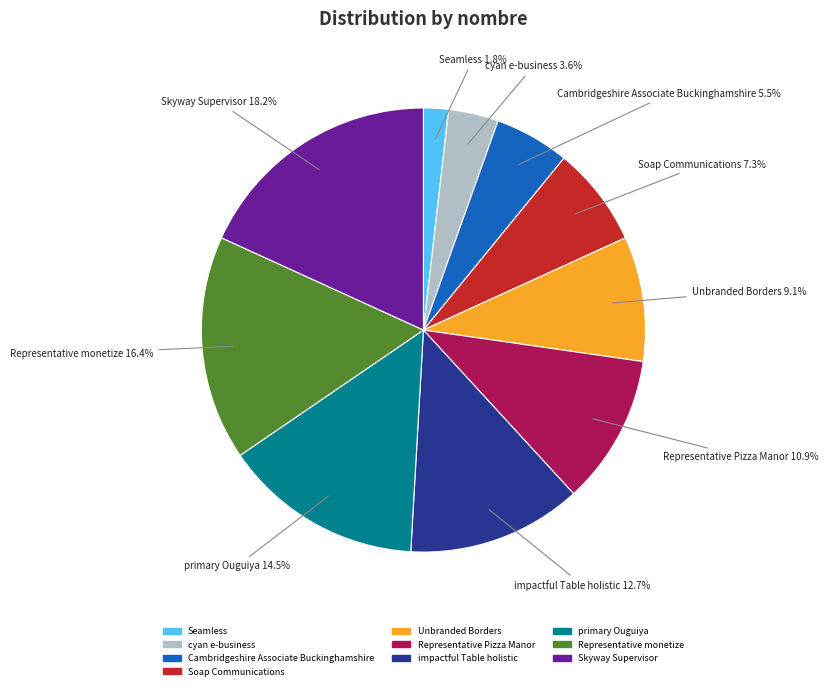

Is it true that Skyway Supervisor is 18% of the pie?

True